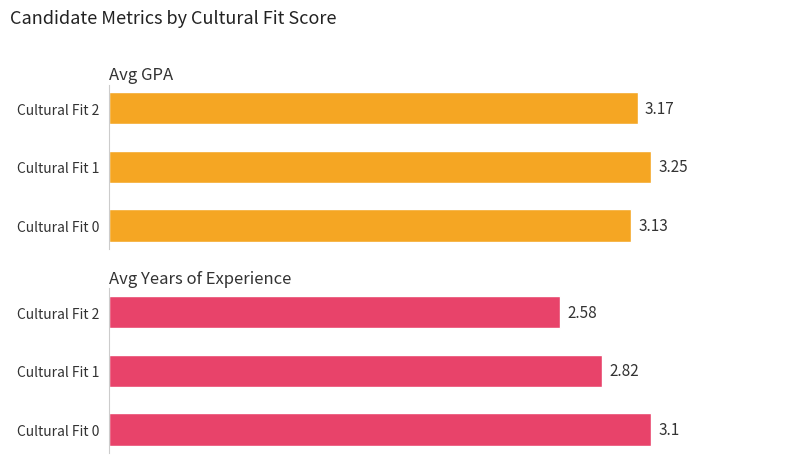

Are the bars grouped side by side (vs. stacked)?

Yes